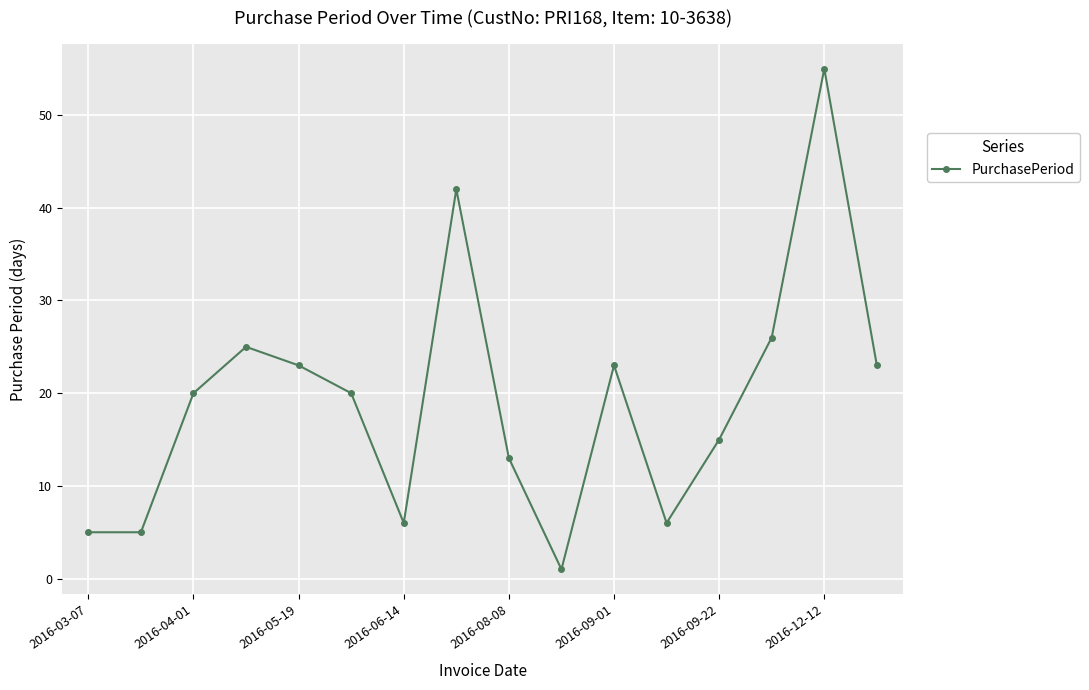

What is the value of the 3rd point from the left?

20